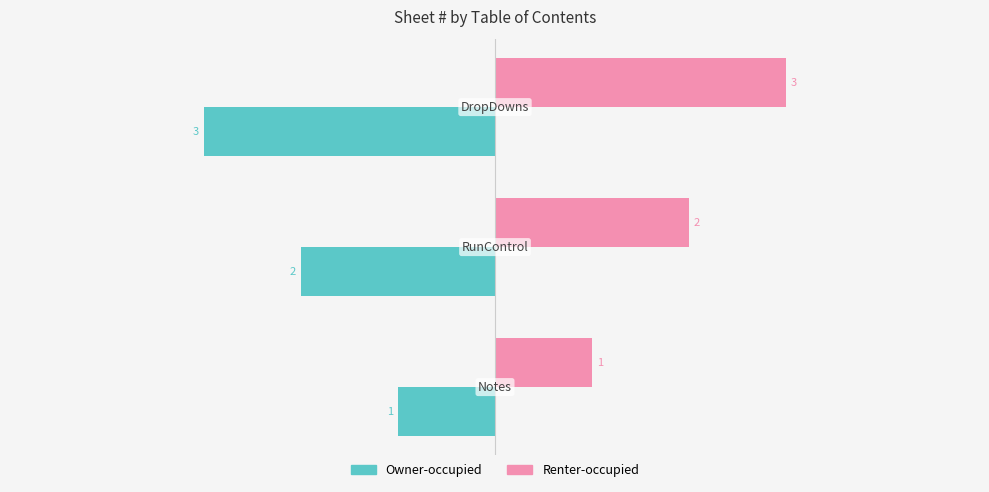

What are all the series names shown in the legend?

Owner-occupied, Renter-occupied